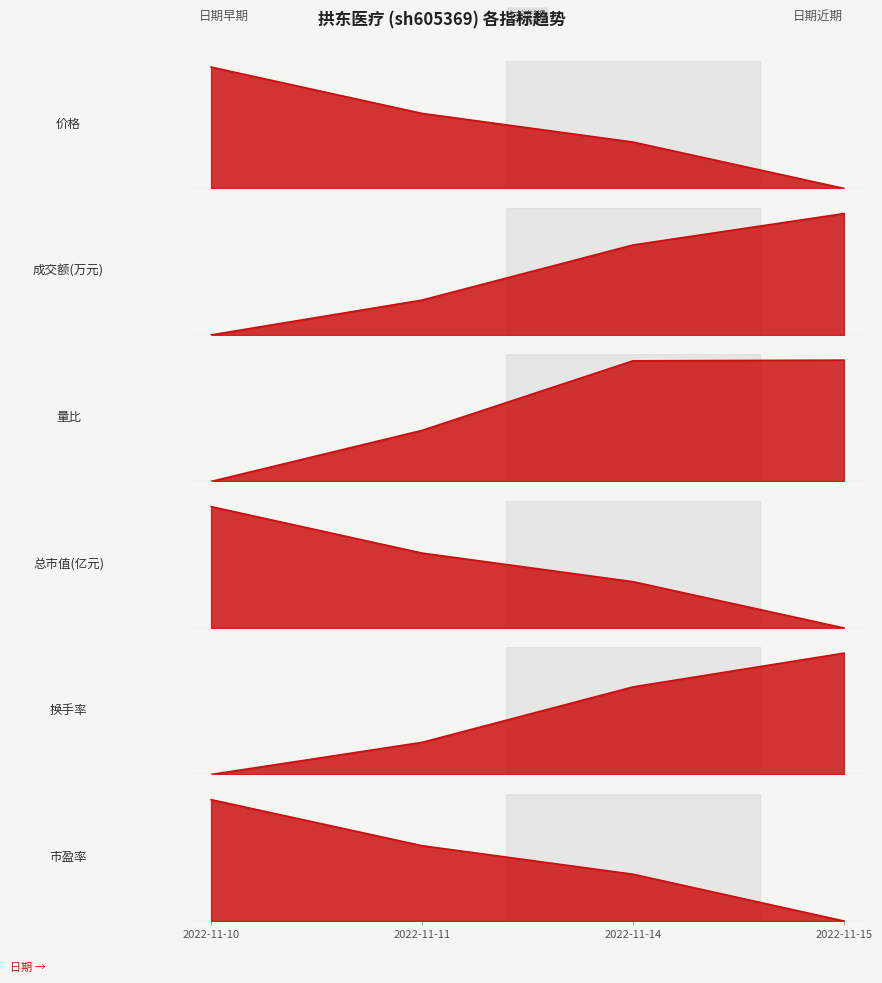

How many distinct data groups are displayed?

6